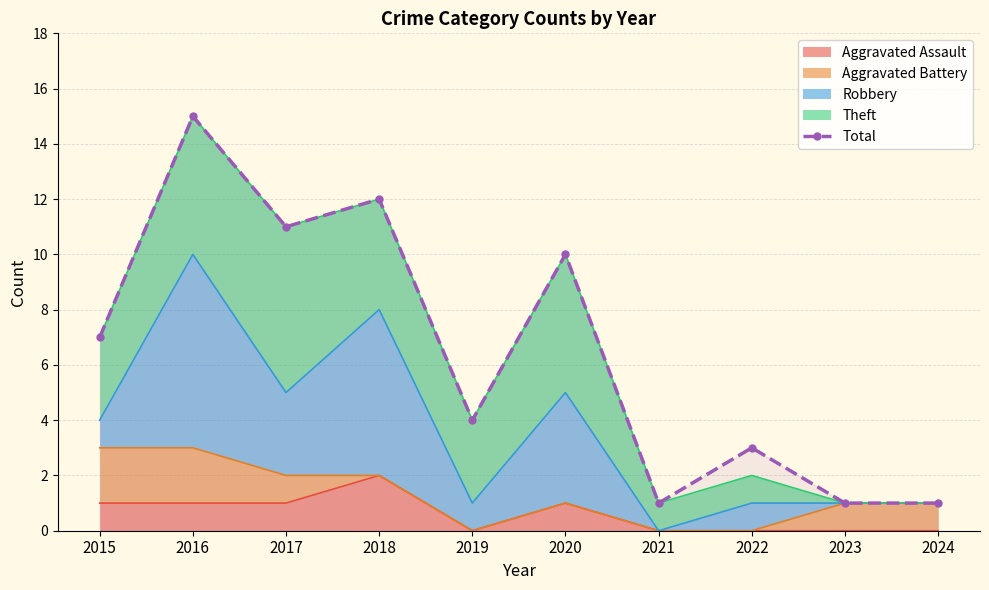

Rank the categories by value from highest to lowest.

2016, 2018, 2017, 2020, 2015, 2019, 2022, 2021, 2023, 2024